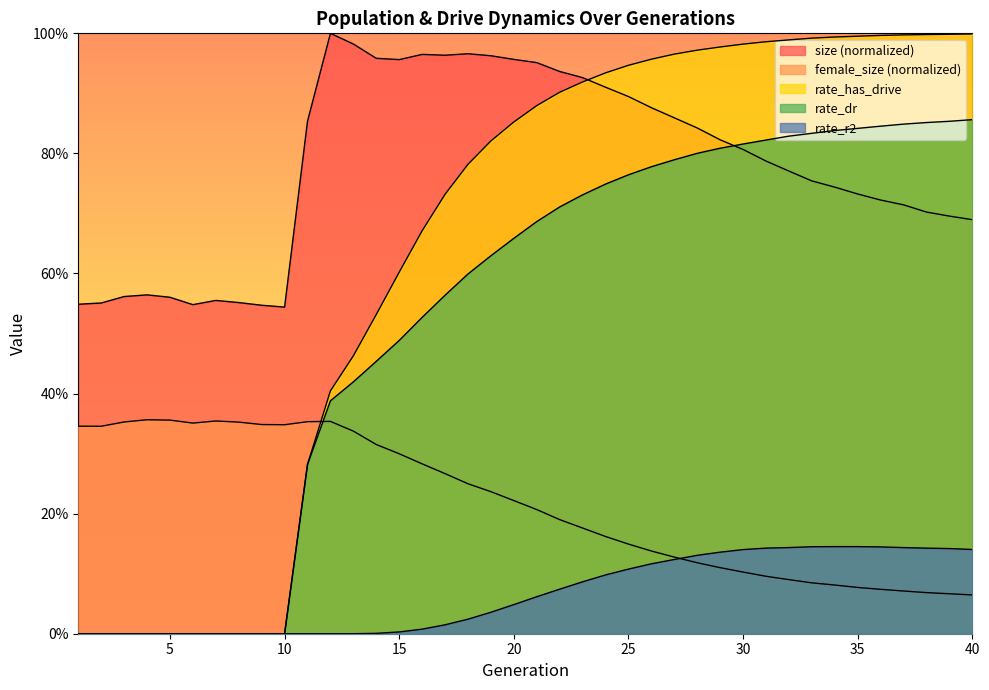

What is the spread (max minus min) of values at 34?

0.9